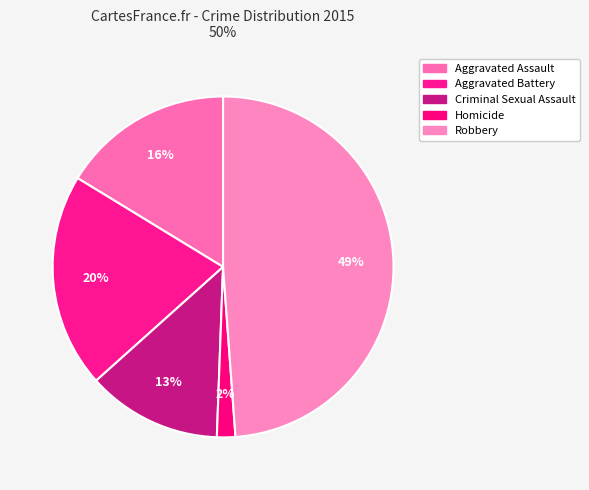

To the nearest percent, what is the combined percentage of Homicide and Aggravated Battery?

22%